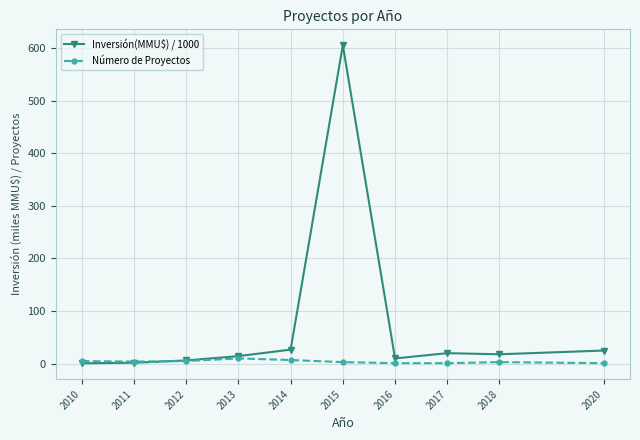

What is the sum of the Número de Proyectos values at 2020 and 2012?

6.0